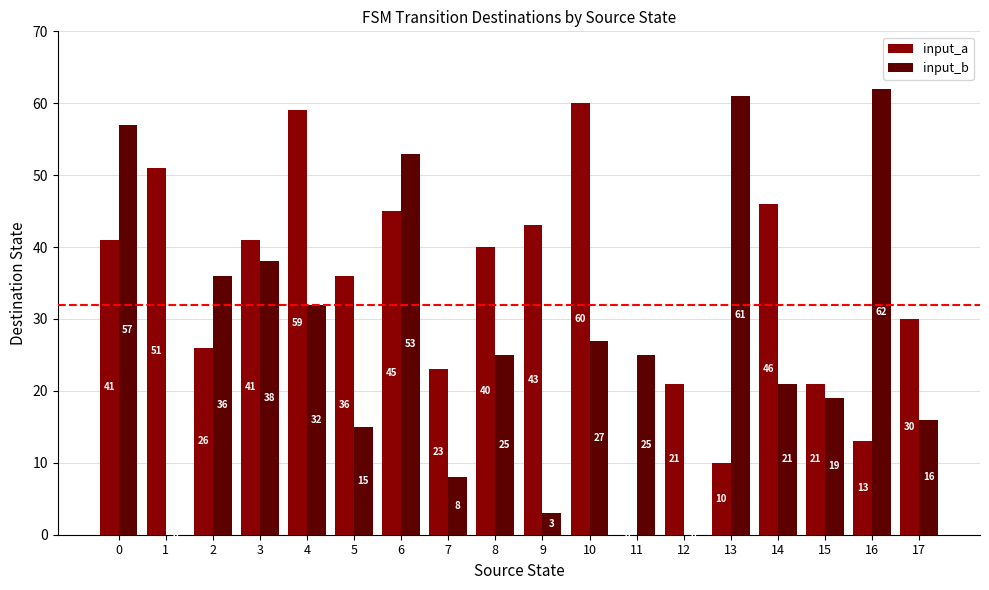

Which series changed the most between 10 and 14?

input_a